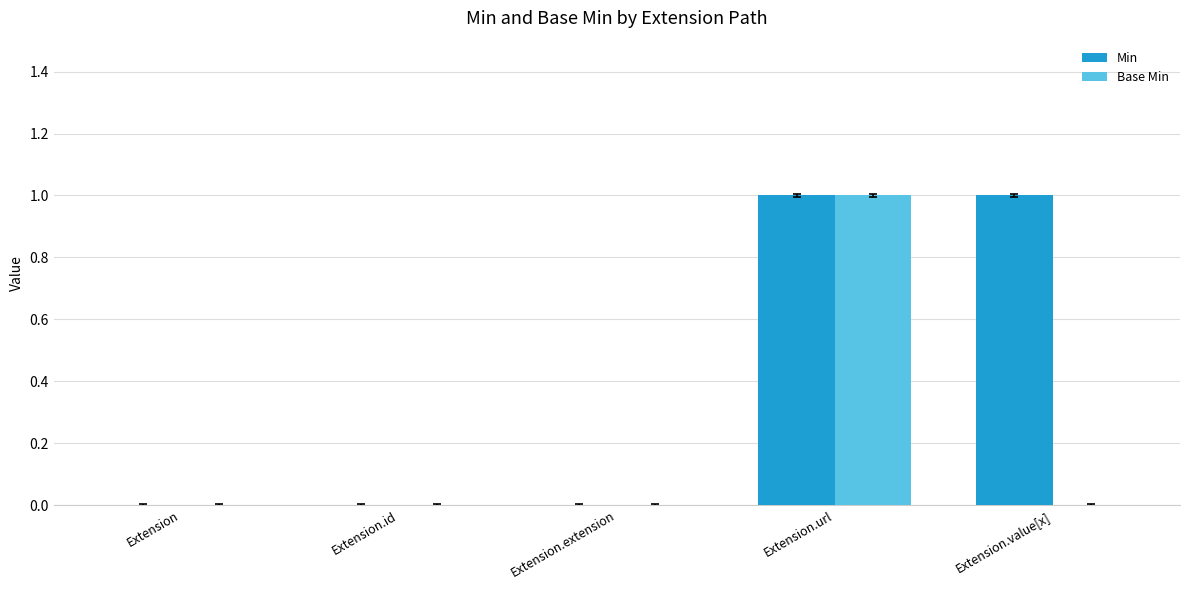

How many groups of bars are there?

5